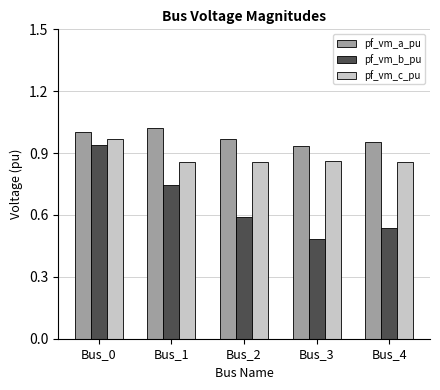

What is the spread (max minus min) of values at Bus_2?

0.4